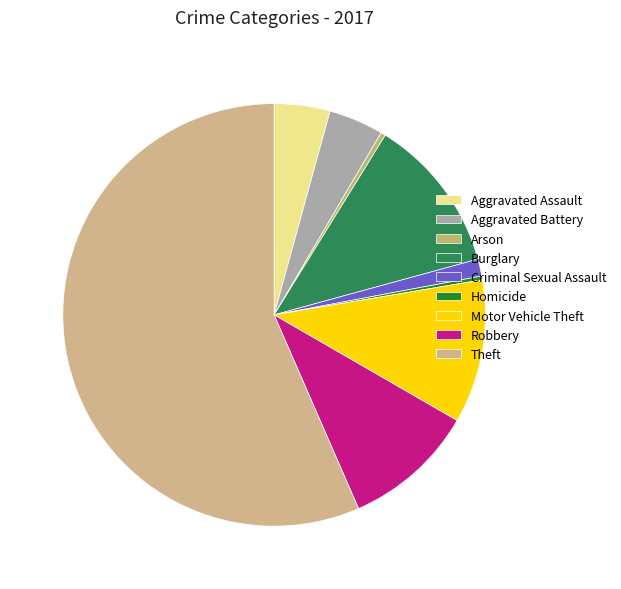

The Theft slice represents 63% of the pie. True or false?

False